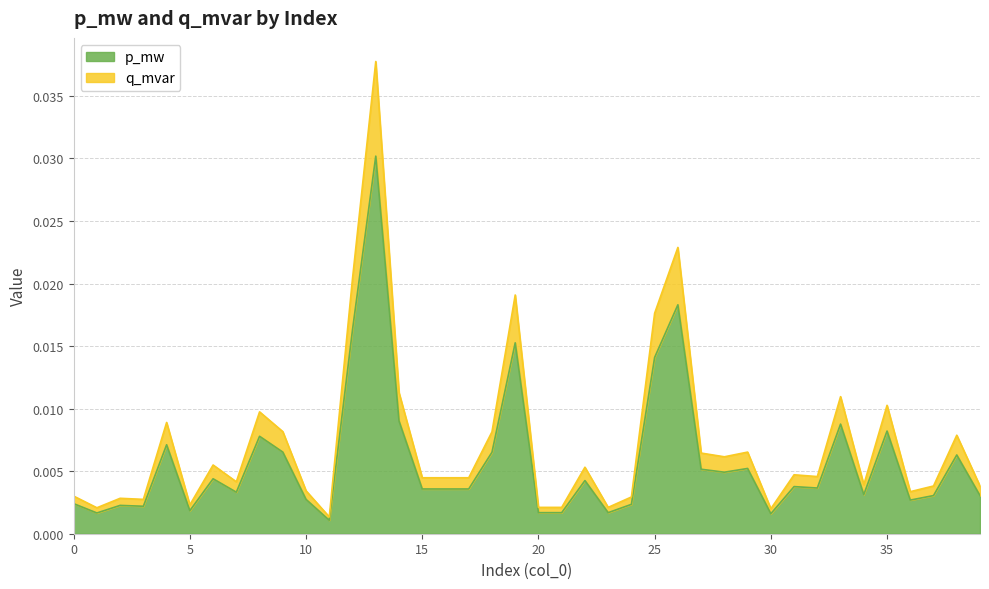

Is it true that q_mvar equals 0.0 at 19?

True